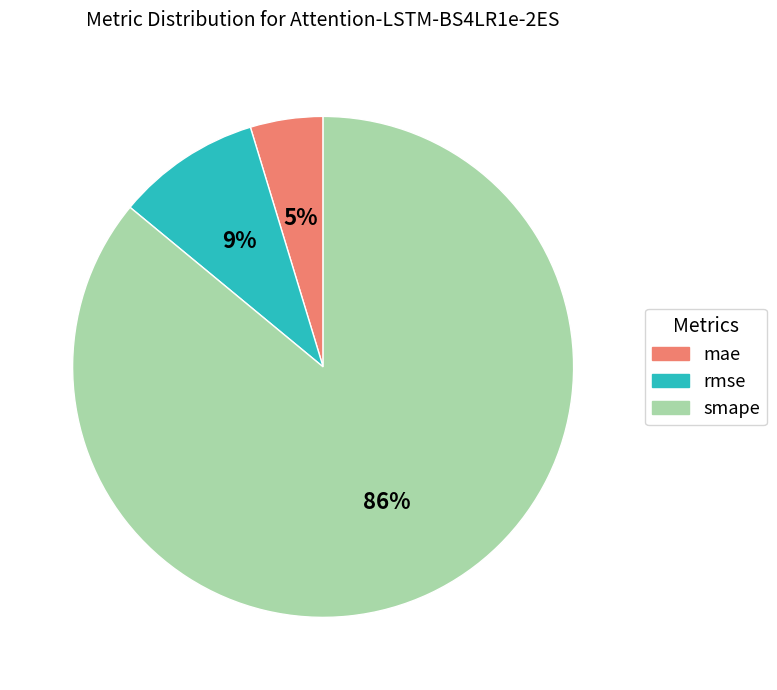

Does mae represent more than half of the total?

No